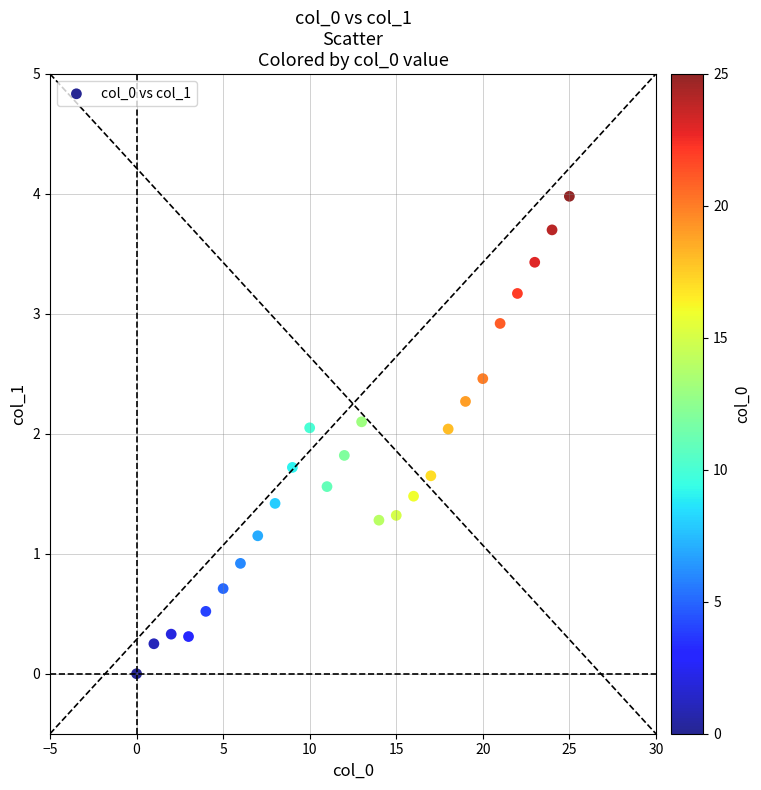

What Y value in the scatter plot is closest to 1?

0.9